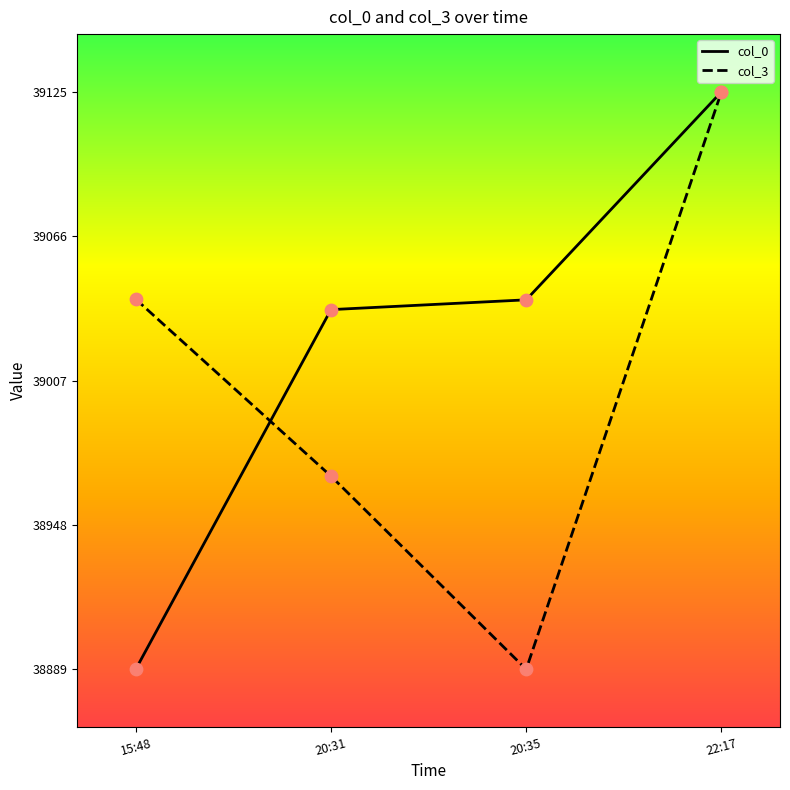

What is the total value across all series at 20:31?

2.9